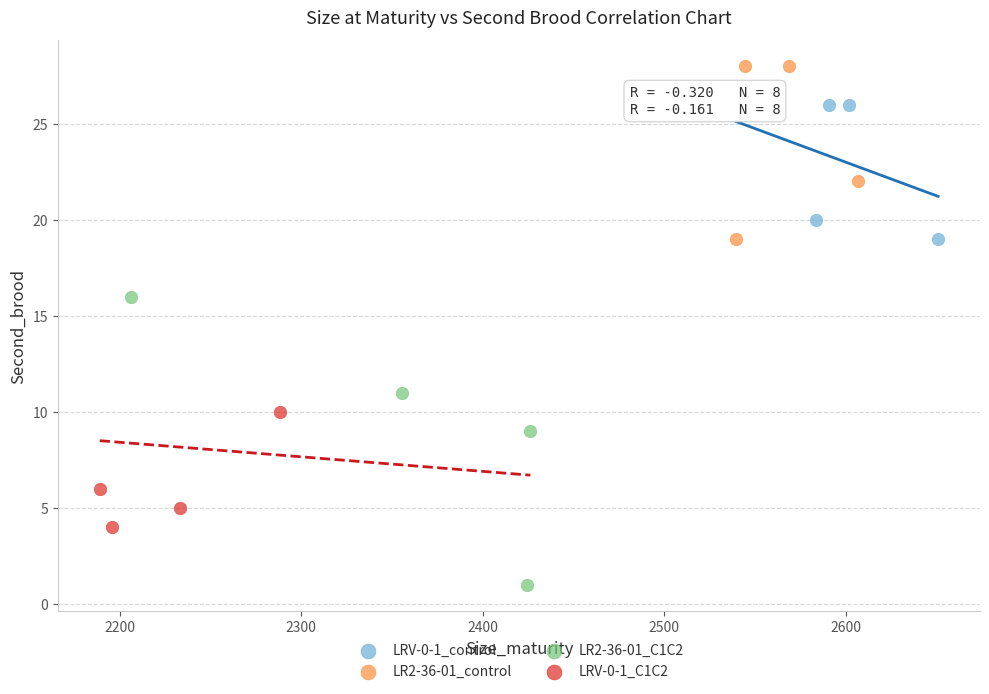

Which series contains the lowest Y value?

LR2-36-01_C1C2